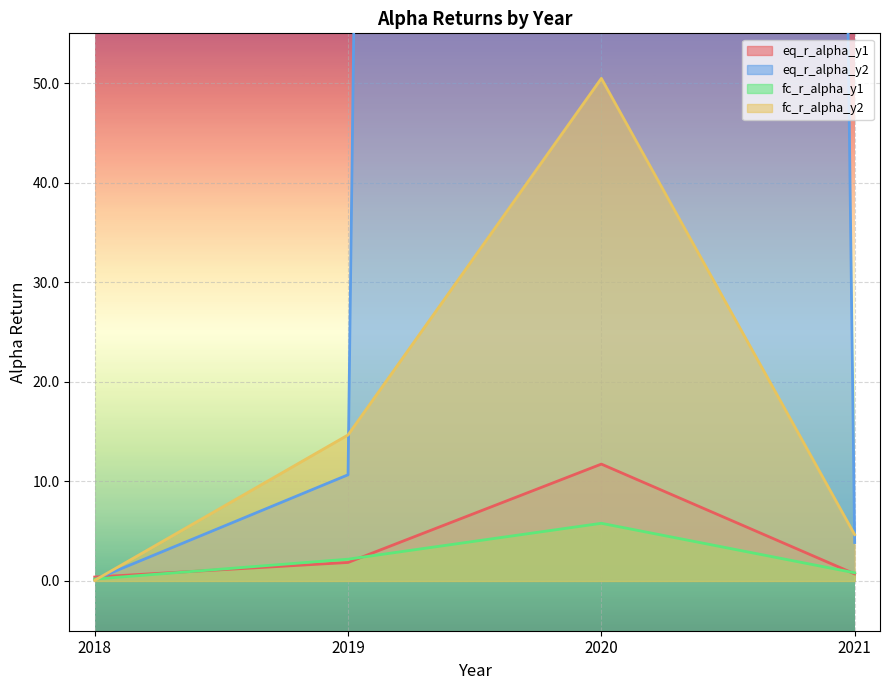

Is it true that fc_r_alpha_y2 equals 72.2 at 2020?

False